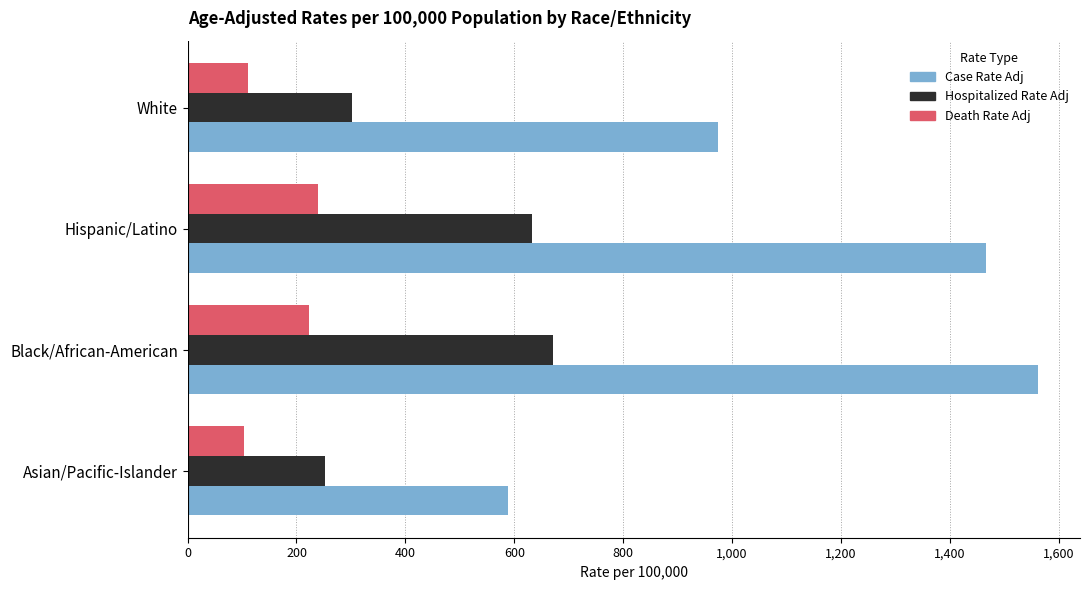

What is the total value across all series at Black/African-American?

2454.2